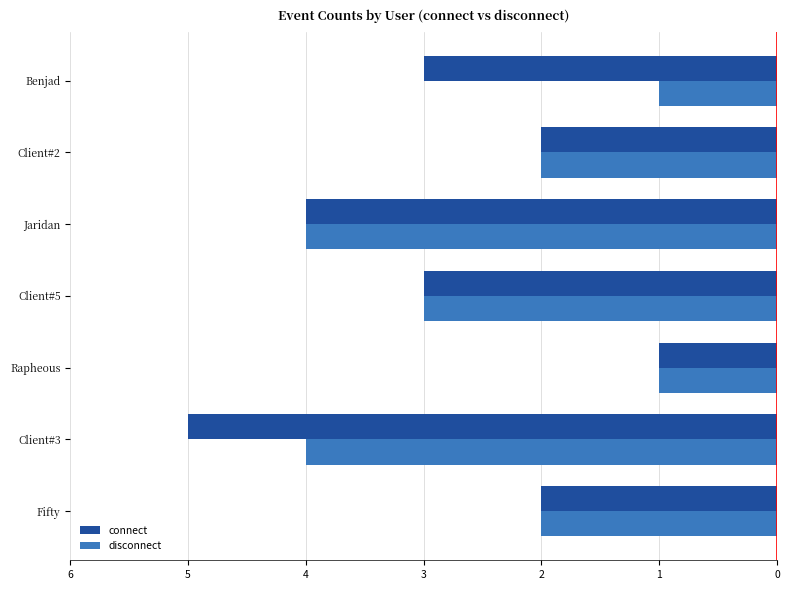

What are all the series names shown in the legend?

connect, disconnect